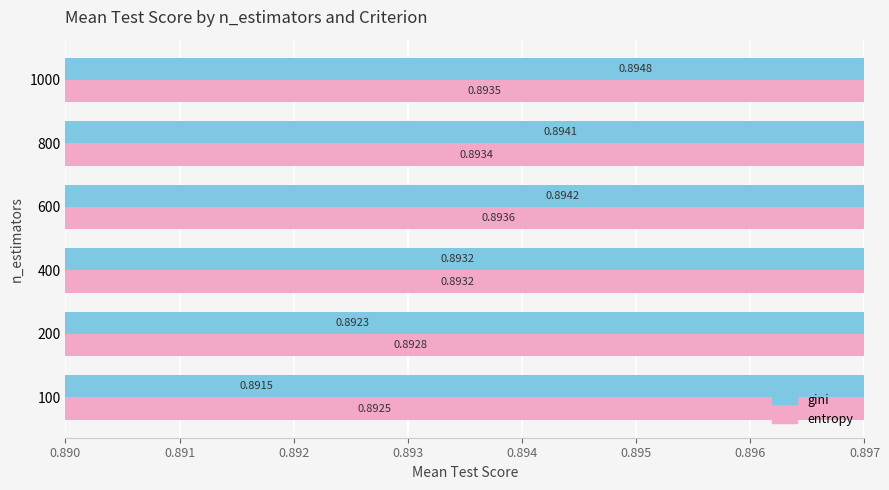

What is the average value of the entropy series?

0.9